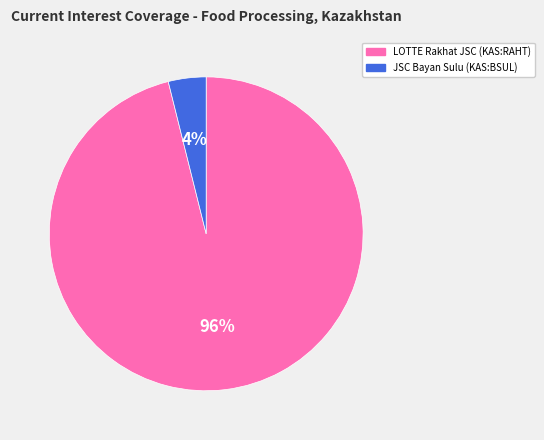

What percentage is the JSC Bayan Sulu (KAS:BSUL) slice, to the nearest percent?

4%